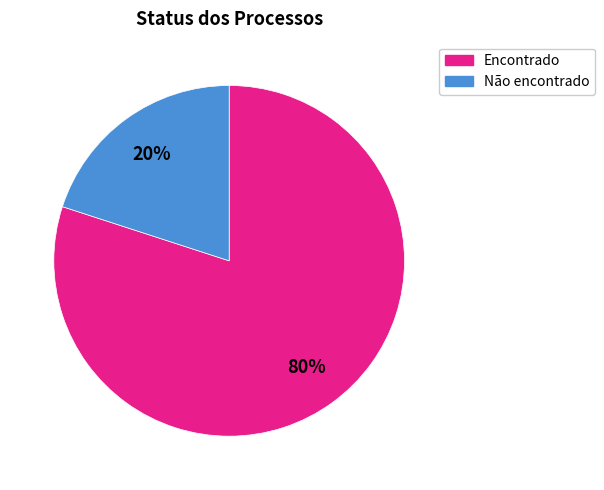

What percentage is the Encontrado slice, to the nearest percent?

80%